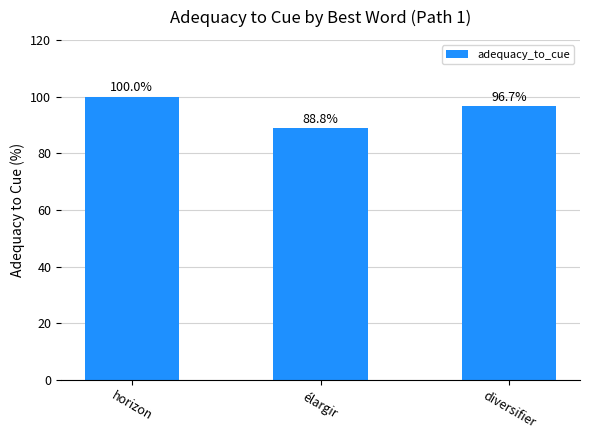

List the labels in order of value, smallest first.

élargir, diversifier, horizon